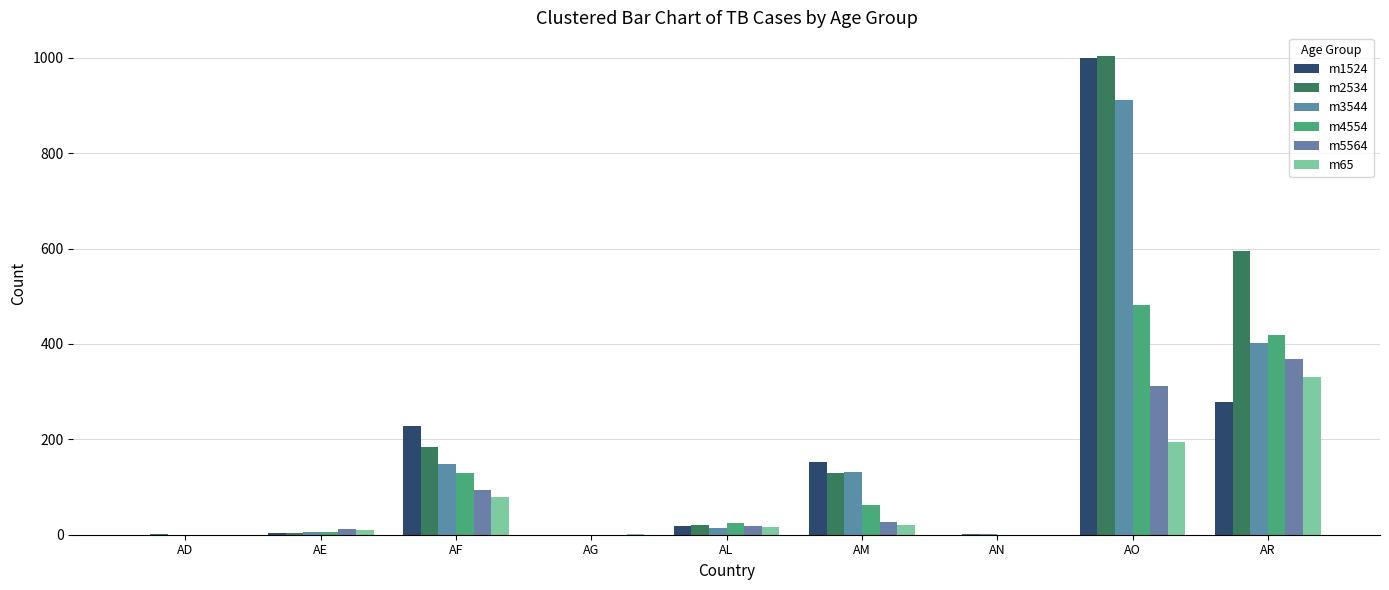

Does the chart contain stacked bars?

No